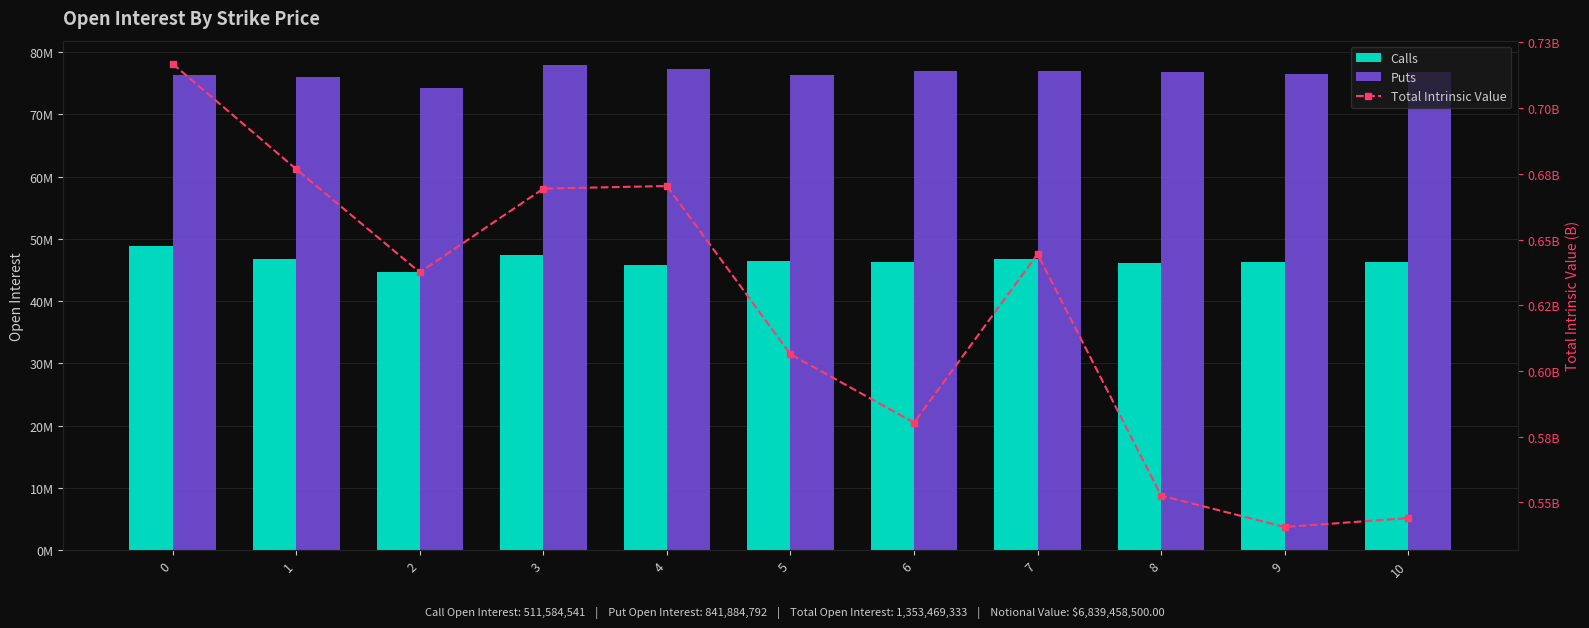

What is the total value across all series at 9?

122787042.5